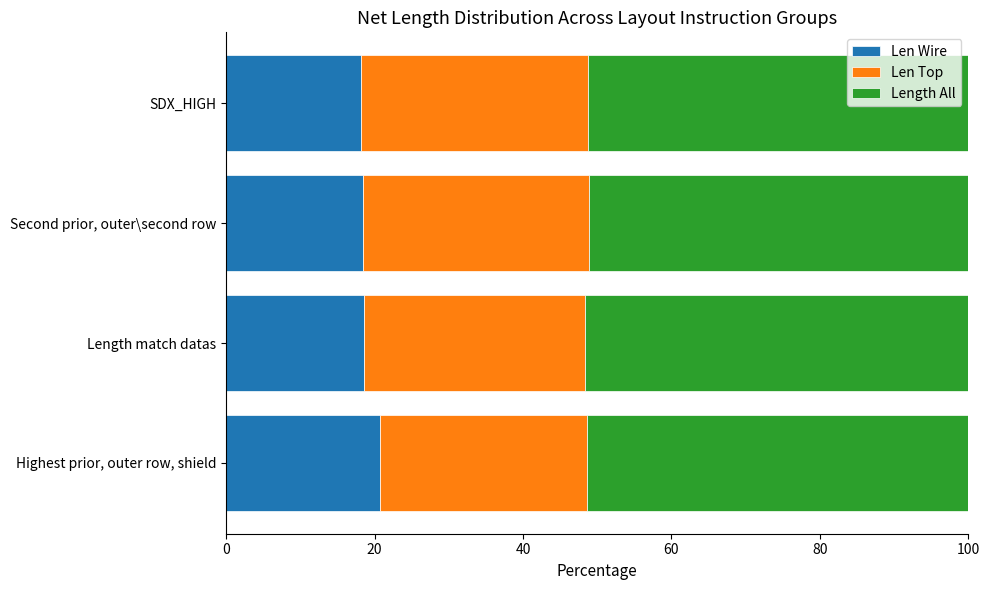

What is the total value across all series at Second prior, outer\second row?

100.0